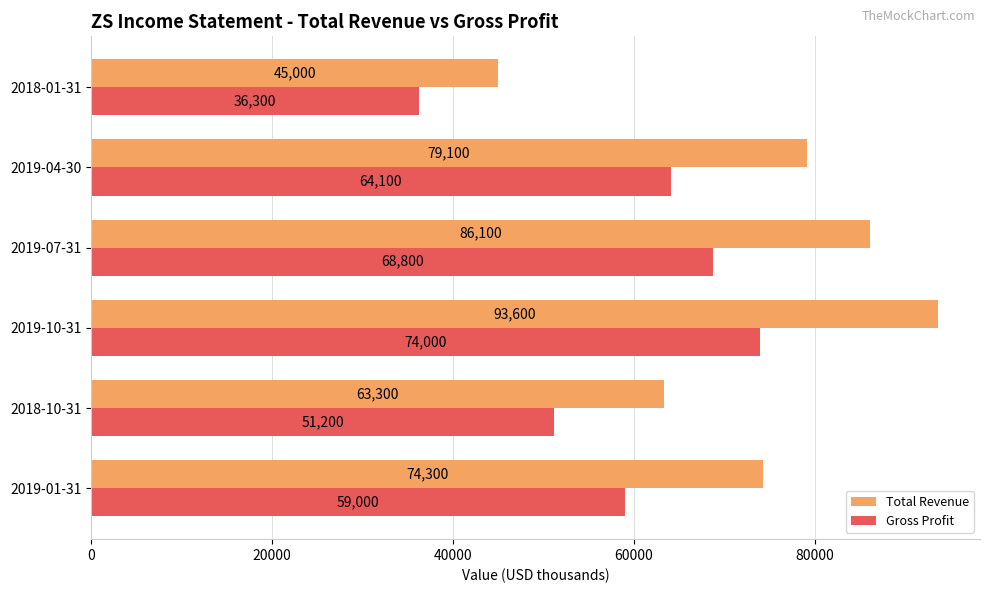

What is the difference between the maximum and second lowest values in the Gross Profit series?

22800